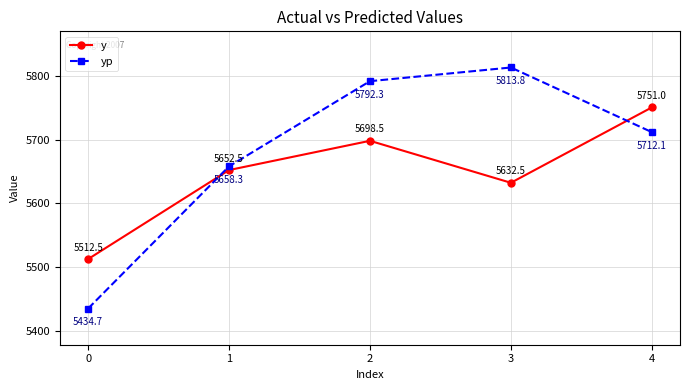

Which series has the largest total across all categories?

yp